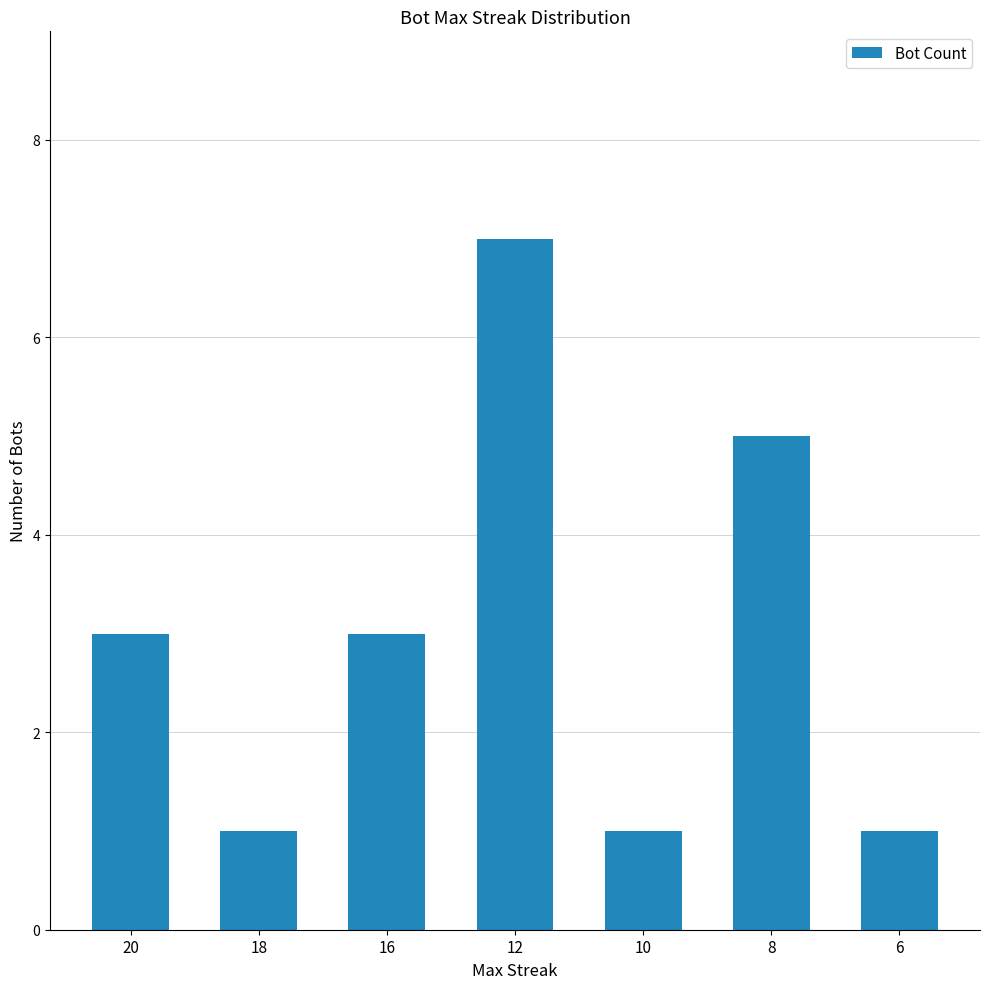

What is the value of the 2nd bar from the left?

1